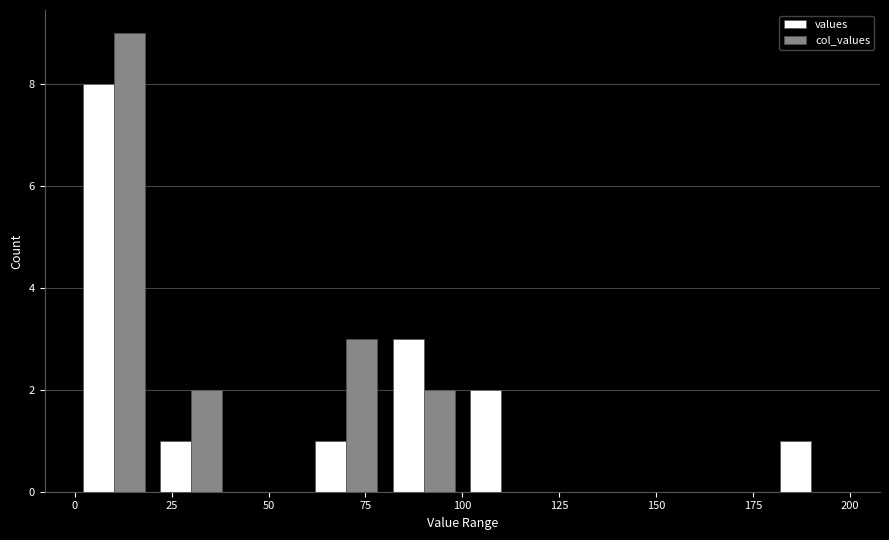

In the values series, which range on the x-axis has the tallest bar?

0 to 20